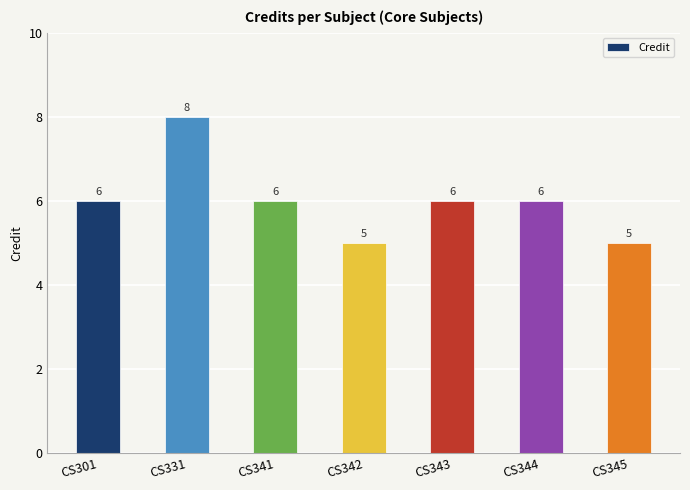

Are the bars horizontal?

No